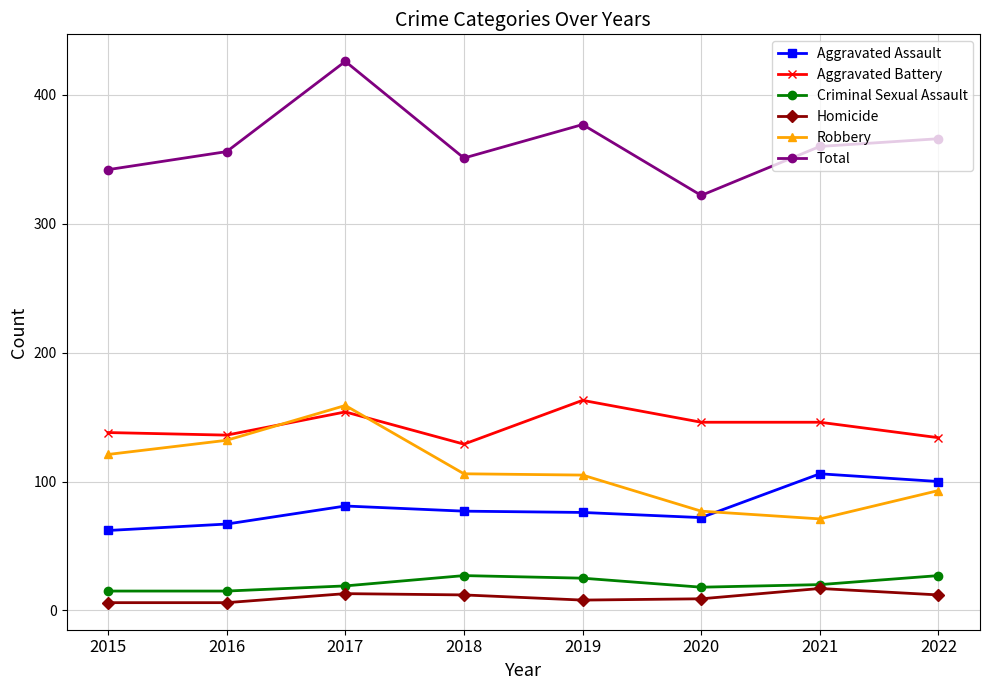

Where is Total nearest to the value 374?

2019